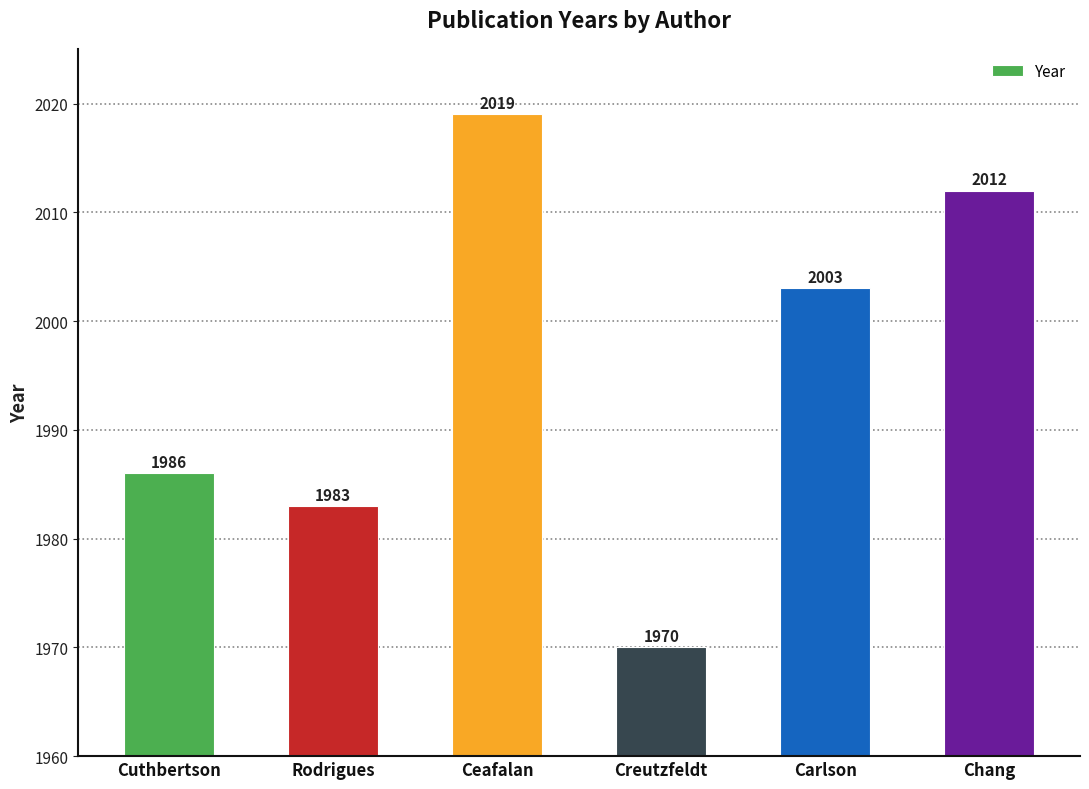

What is the value of the 1st bar from the left?

1986